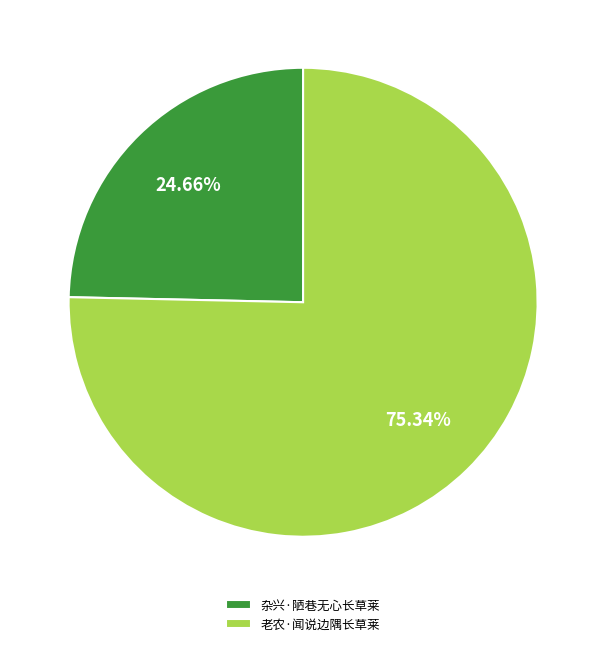

Is it true that 杂兴·陋巷无心长草莱 is 25% of the pie?

True